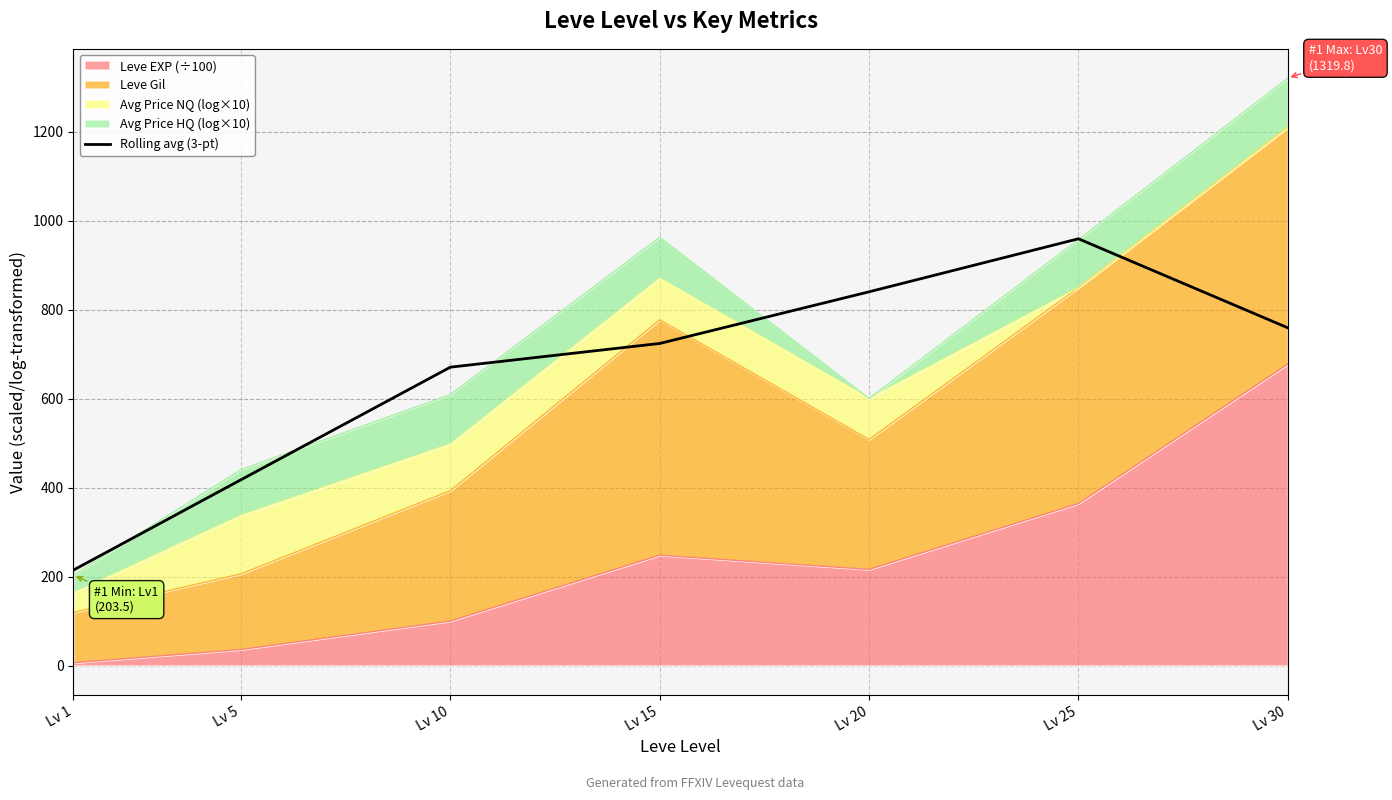

True or false: the data shows 758.9 at Lv 30.

True